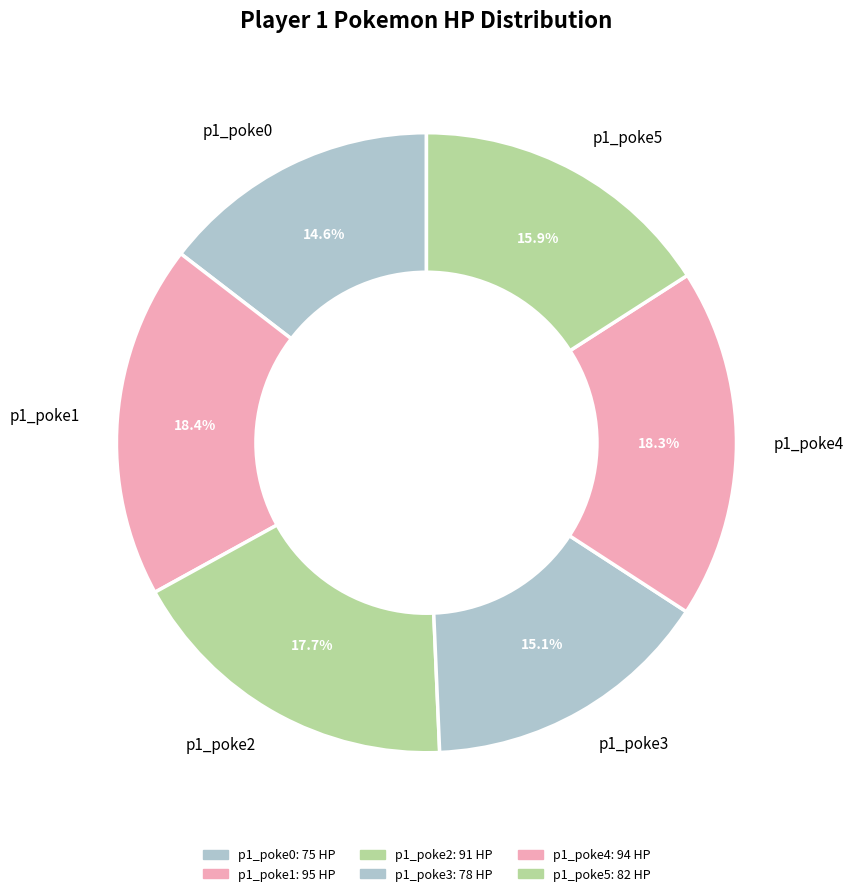

To the nearest percent, what is the average slice percentage?

17%